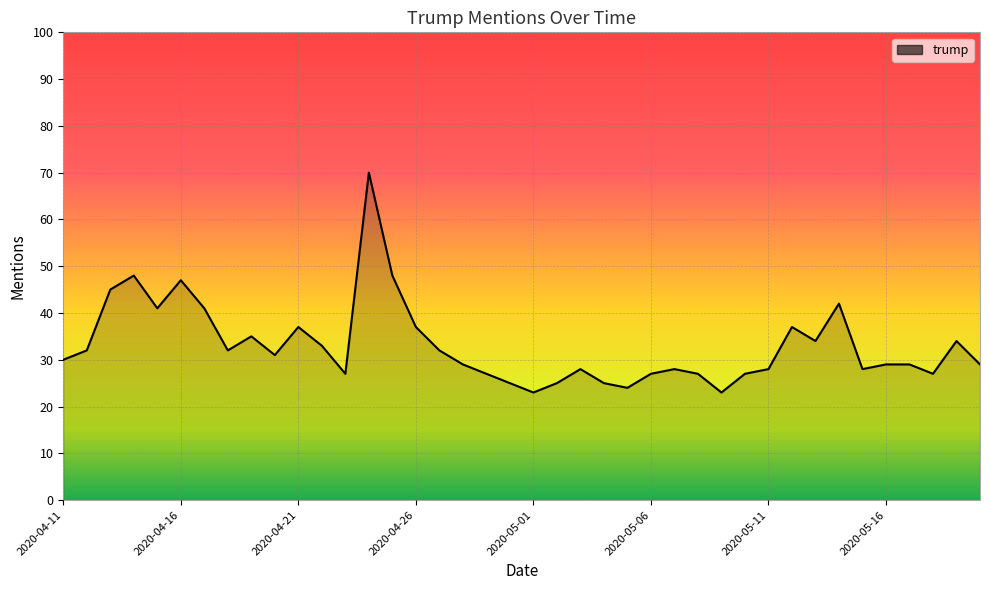

What is the difference between the maximum and minimum values?

47